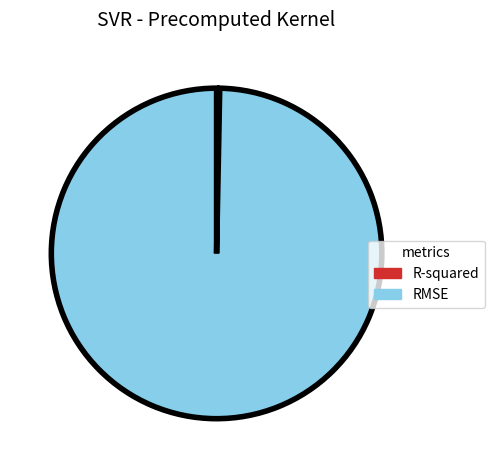

Which has a higher value, RMSE or R-squared?

RMSE